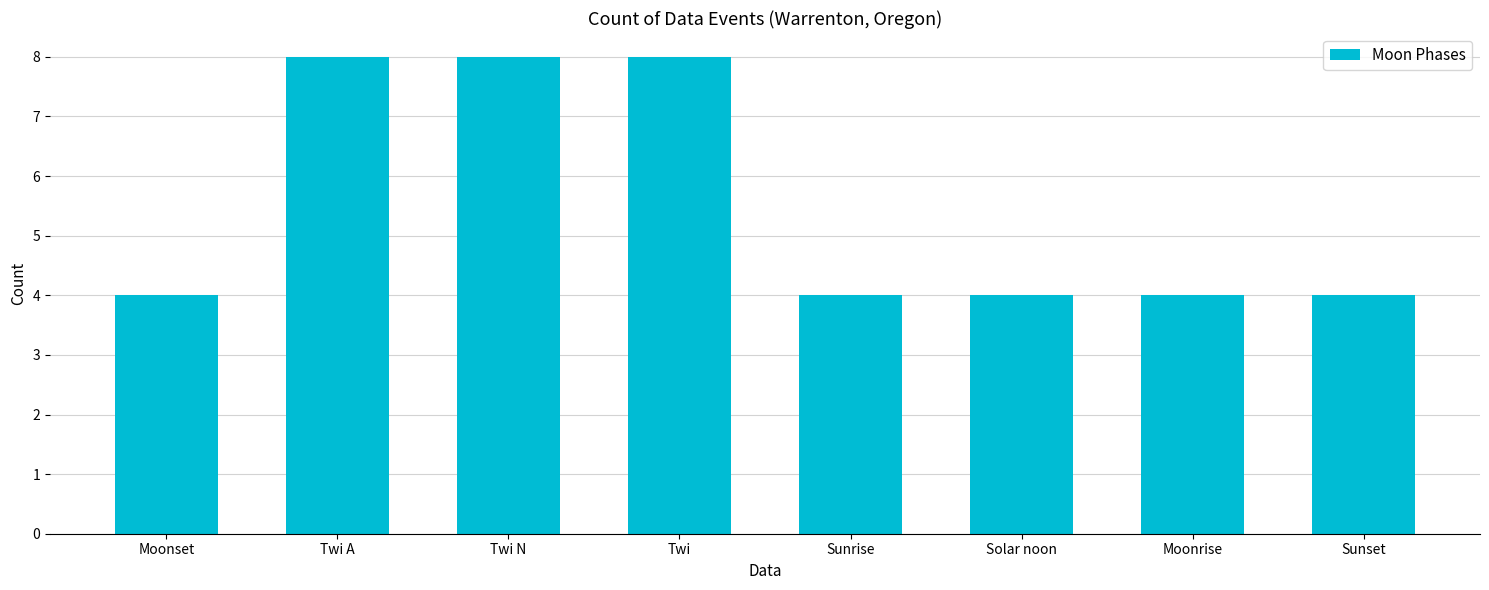

How many values are between 4 and 8?

8